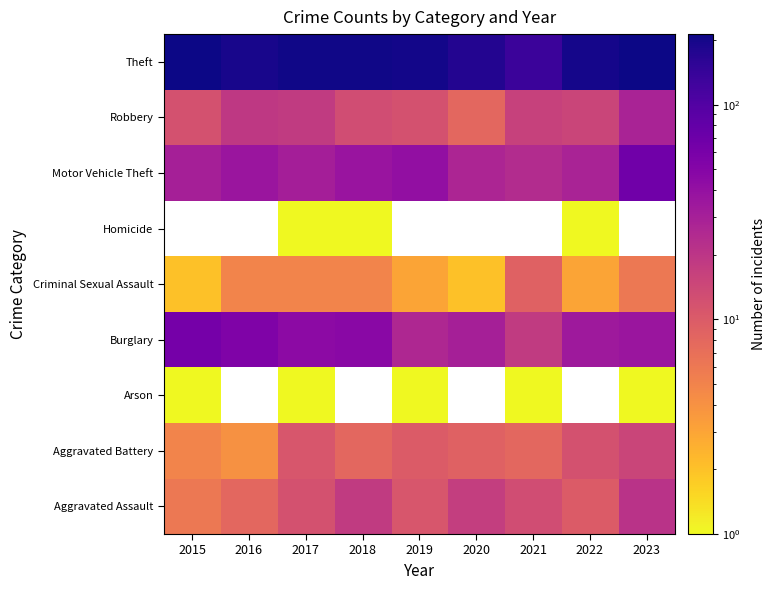

At which category is the sum across all series the highest?

2017